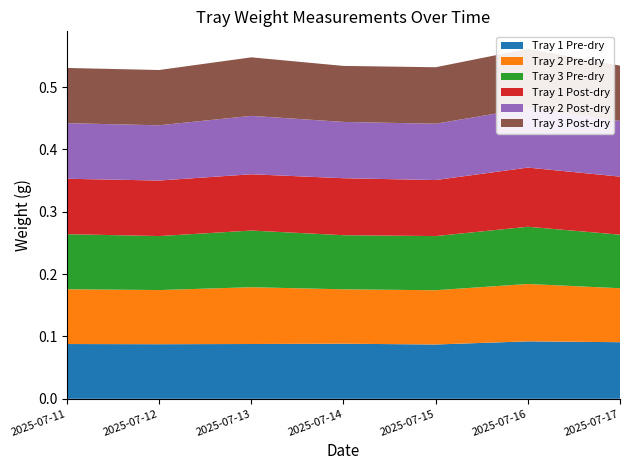

Reading left to right, transcribe all the data shown in this chart.

Tray 1 Pre-dry: 0.1	0.1	0.1	0.1	0.1	0.1	0.1
Tray 2 Pre-dry: 0.1	0.1	0.1	0.1	0.1	0.1	0.1
Tray 3 Pre-dry: 0.1	0.1	0.1	0.1	0.1	0.1	0.1
Tray 1 Post-dry: 0.1	0.1	0.1	0.1	0.1	0.1	0.1
Tray 2 Post-dry: 0.1	0.1	0.1	0.1	0.1	0.1	0.1
Tray 3 Post-dry: 0.1	0.1	0.1	0.1	0.1	0.1	0.1